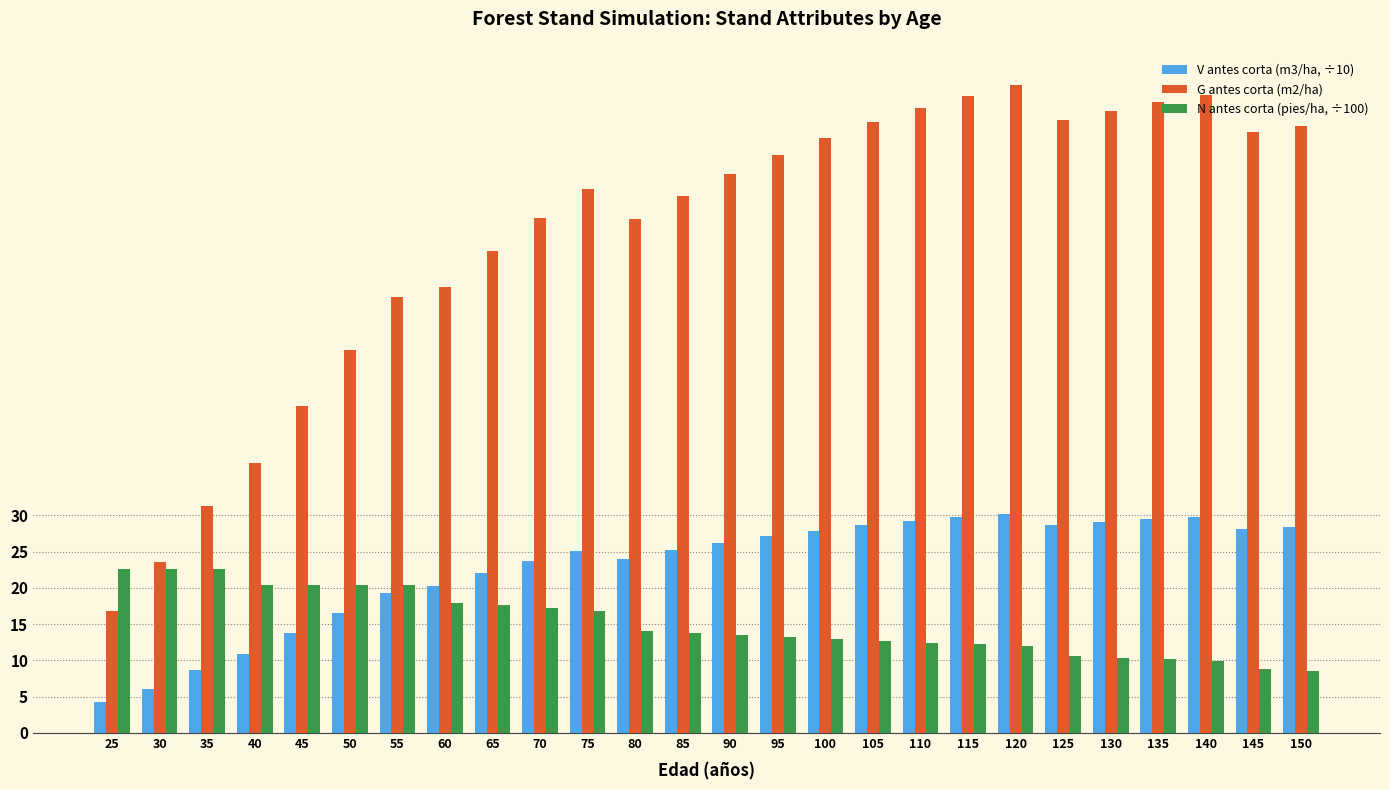

Which series changed the most between 25 and 110?

G antes corta (m2/ha)